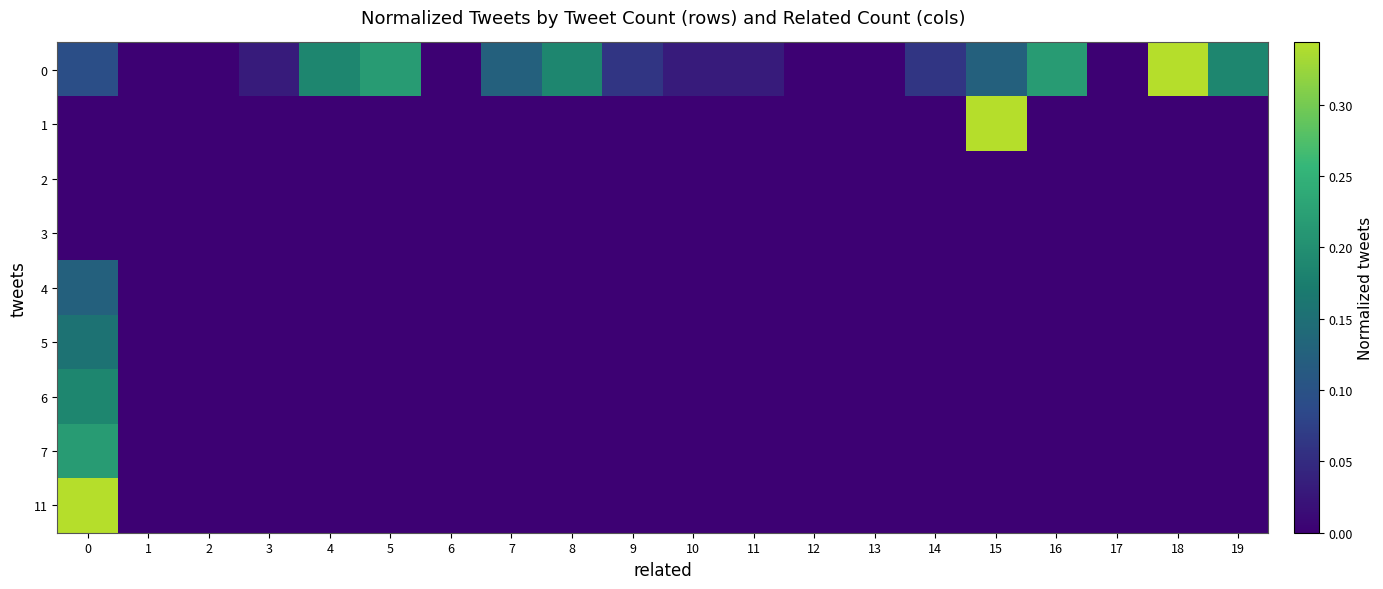

Rank the series at 10 from lowest to highest value.

row_1, row_2, row_3, row_4, row_5, row_6, row_7, row_8, row_0